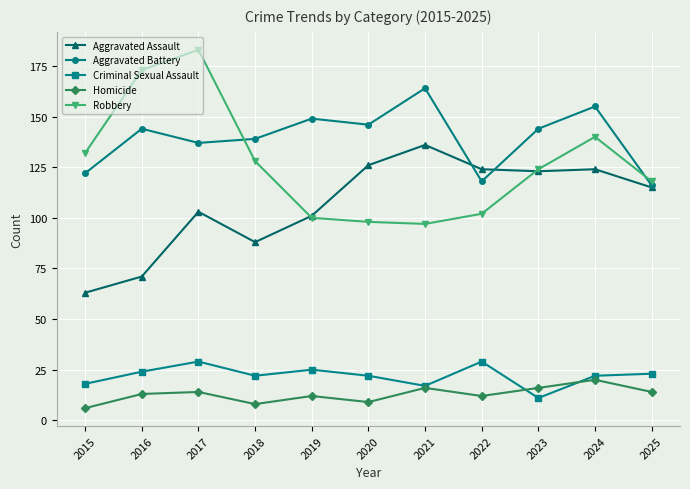

The Aggravated Assault series shows 47 at 2024. True or false?

False